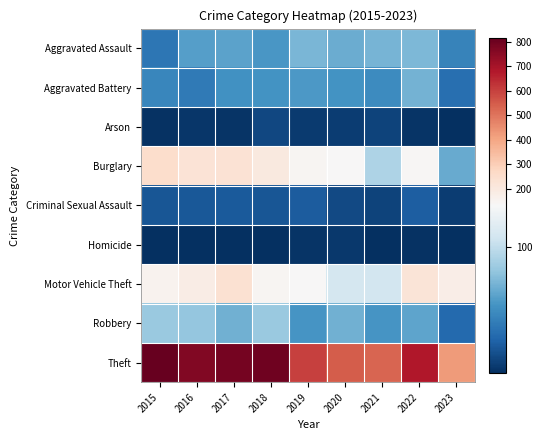

Which series has the largest total across all categories?

Theft